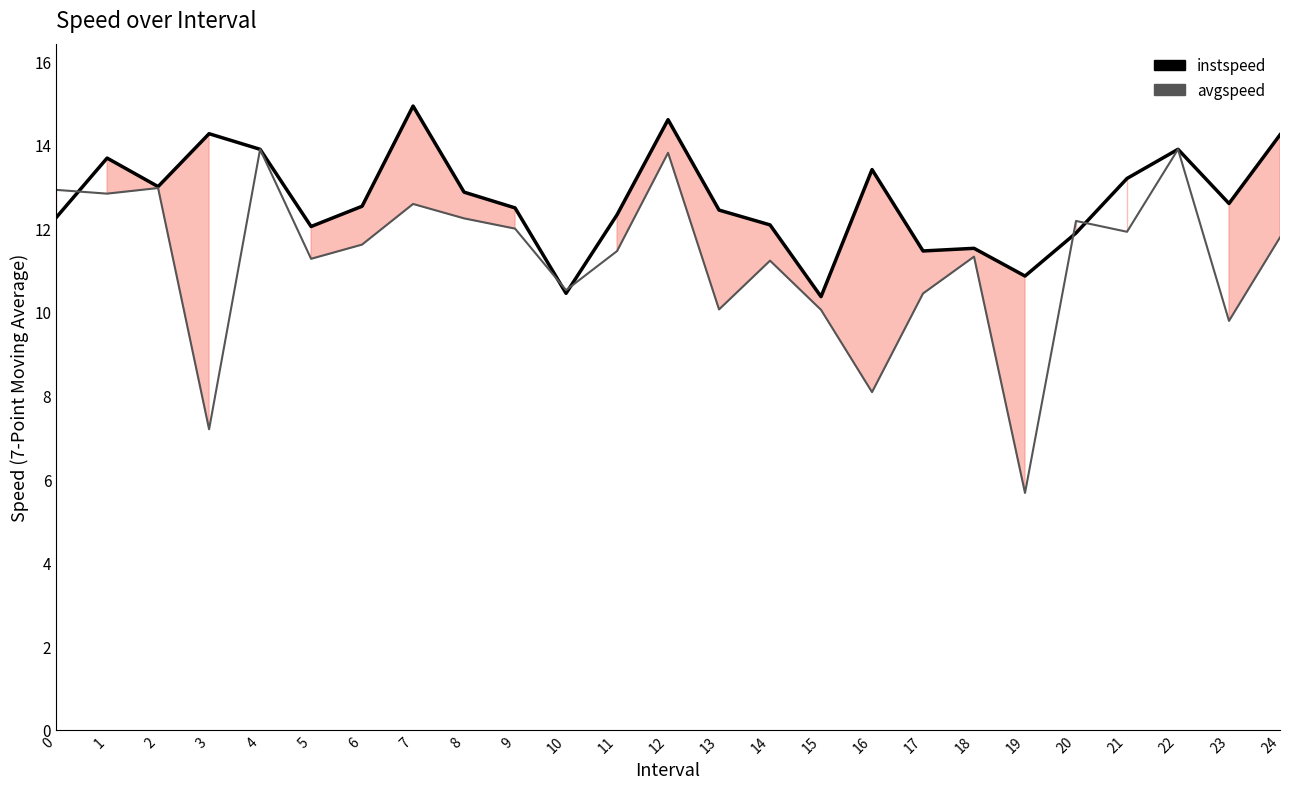

At which category does instspeed reach its first local peak?

1